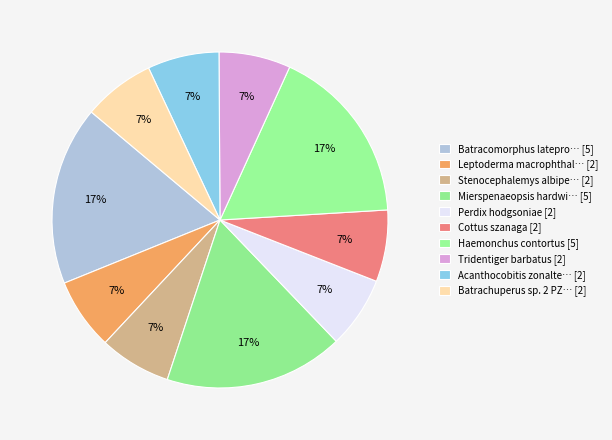

How many slices are in this pie chart?

10